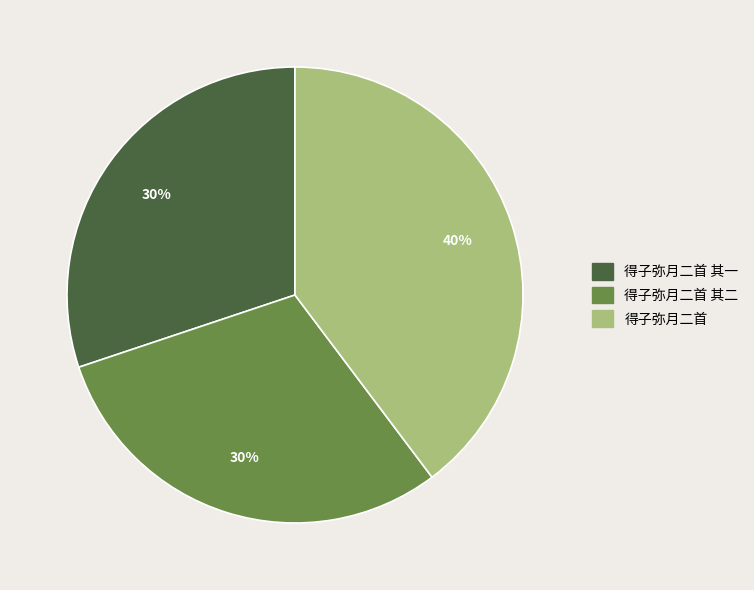

Is there a majority slice in this chart?

No